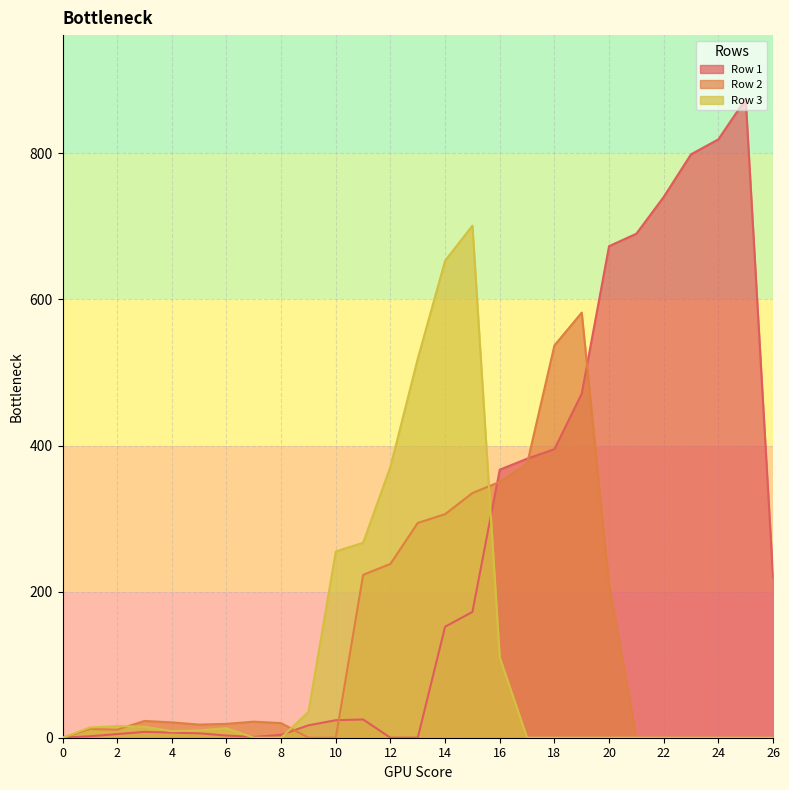

Is the value of Row 1 at 17 greater than the value of Row 3 at 19?

Yes